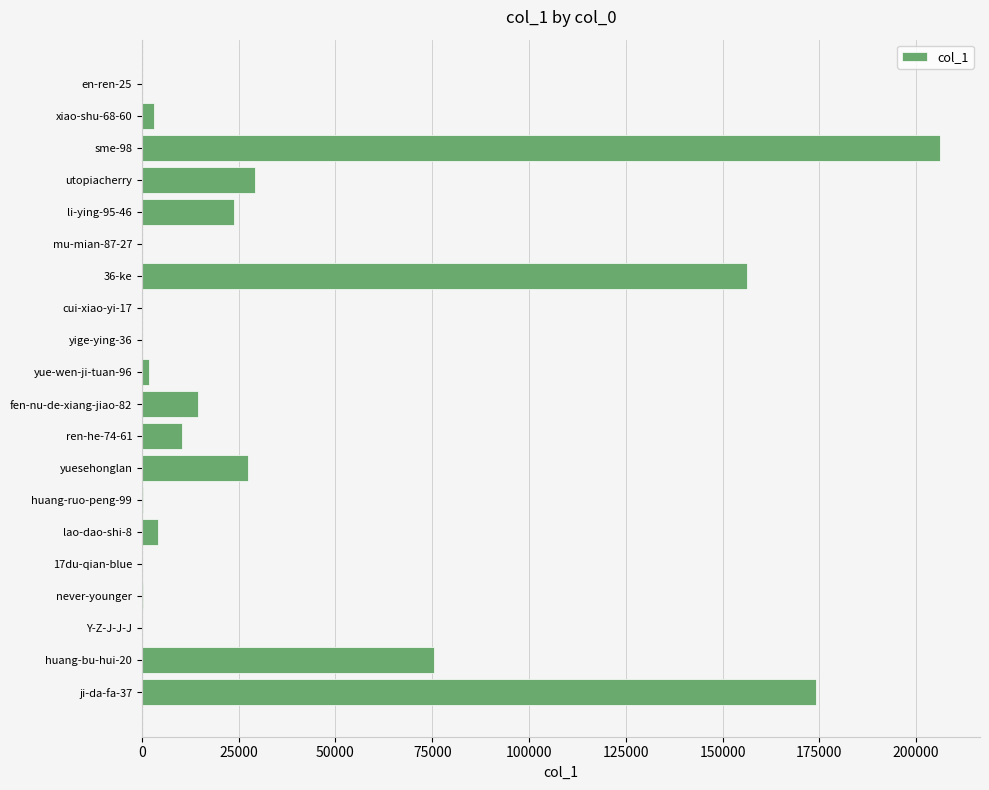

What is the sum of all values?

727161